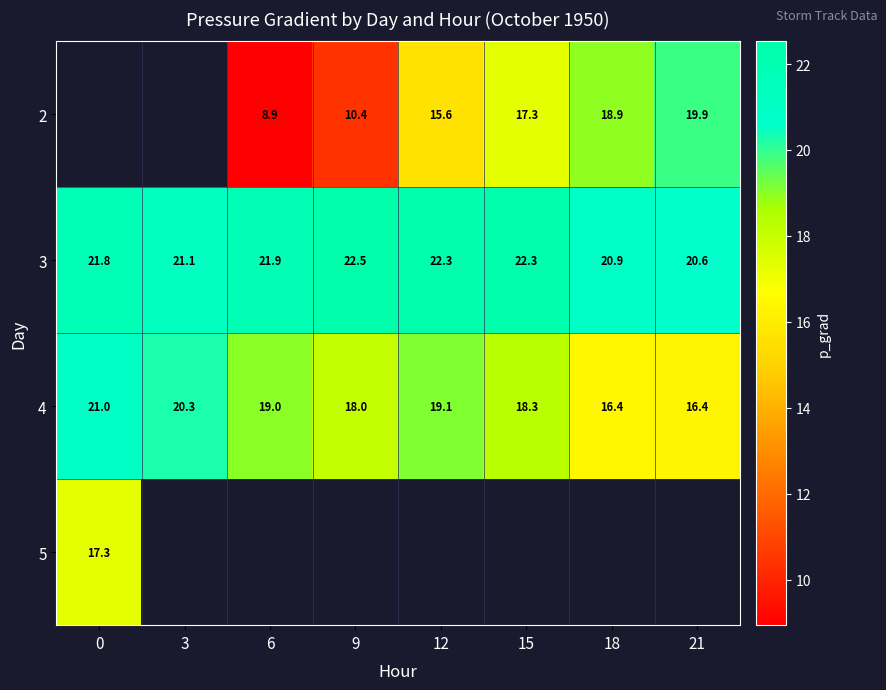

Which series has the widest spread of values?

4